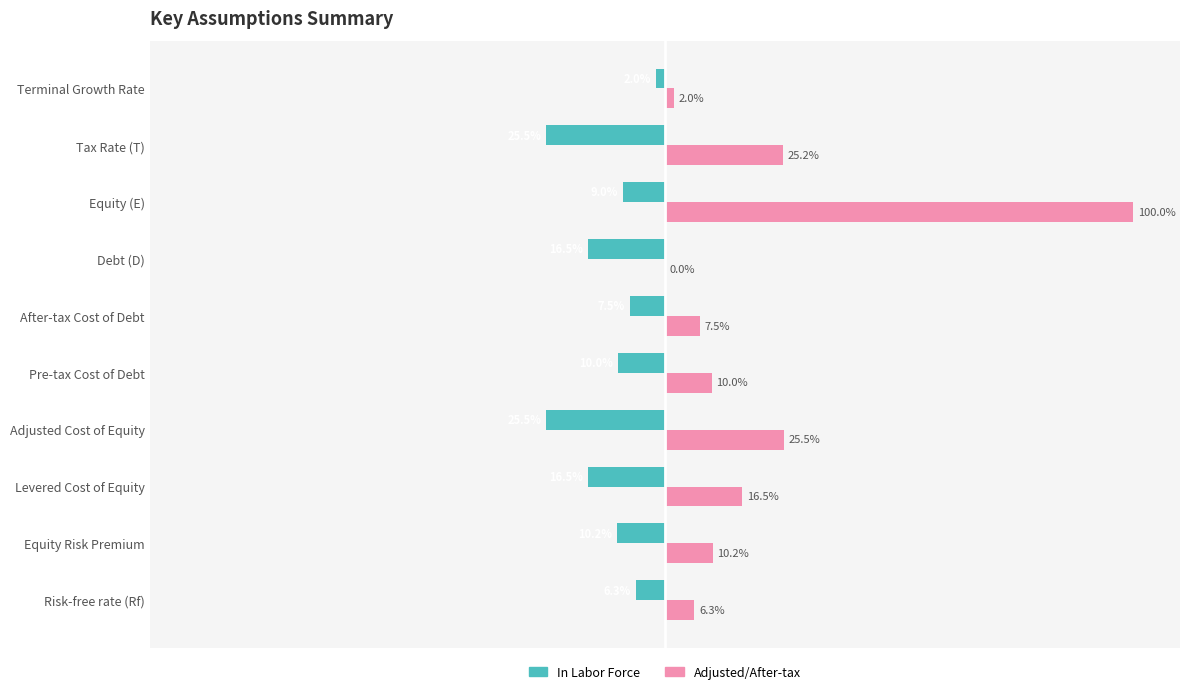

At which category is the sum across all series the highest?

Equity (E)